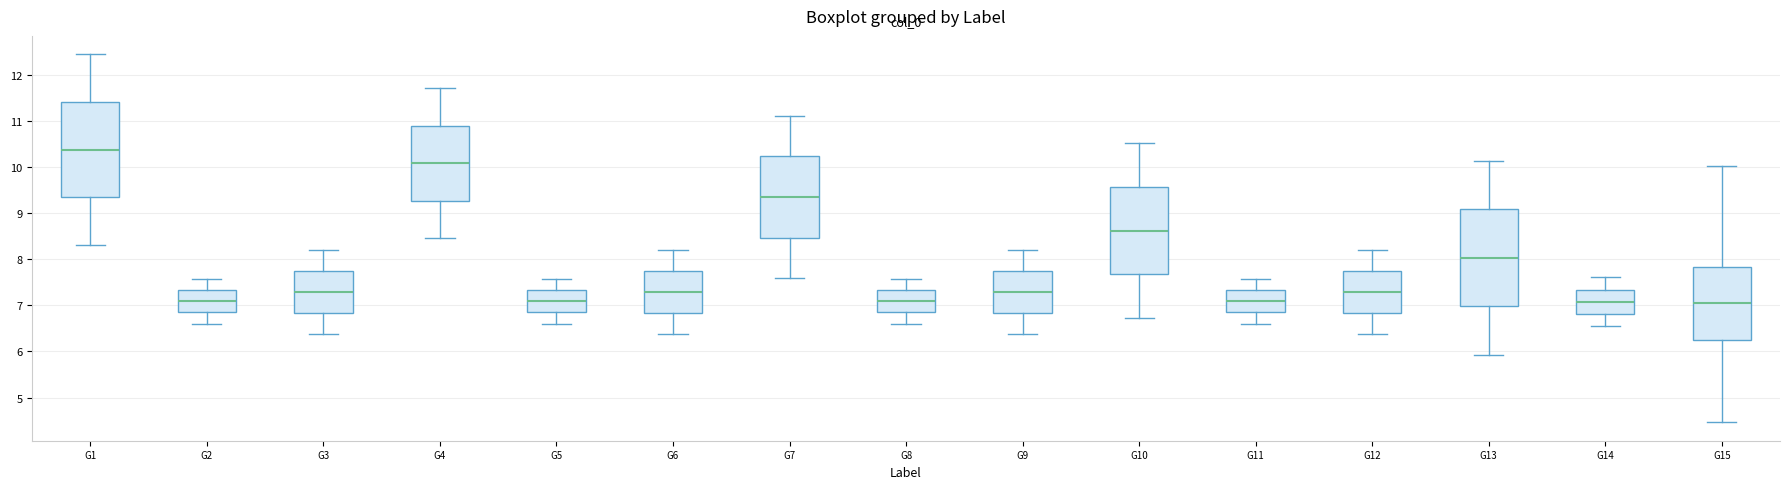

Reading left to right, transcribe this box plot: for each box, give where its median line is, the range the box spans, and where its two whiskers end, as read against the y-axis. The values are not printed on the chart, so give them approximately, as read against the axis.

G1: median 10.4, box 9.3 to 11.4, whiskers 8.3 to 12.4
G2: median 7.1, box 6.8 to 7.3, whiskers 6.6 to 7.6
G3: median 7.3, box 6.8 to 7.7, whiskers 6.4 to 8.2
G4: median 10.1, box 9.3 to 10.9, whiskers 8.5 to 11.7
G5: median 7.1, box 6.8 to 7.3, whiskers 6.6 to 7.6
G6: median 7.3, box 6.8 to 7.7, whiskers 6.4 to 8.2
G7: median 9.3, box 8.5 to 10.2, whiskers 7.6 to 11.1
G8: median 7.1, box 6.8 to 7.3, whiskers 6.6 to 7.6
G9: median 7.3, box 6.8 to 7.7, whiskers 6.4 to 8.2
G10: median 8.6, box 7.7 to 9.6, whiskers 6.7 to 10.5
G11: median 7.1, box 6.8 to 7.3, whiskers 6.6 to 7.6
G12: median 7.3, box 6.8 to 7.7, whiskers 6.4 to 8.2
G13: median 8.0, box 7.0 to 9.1, whiskers 5.9 to 10.1
G14: median 7.1, box 6.8 to 7.3, whiskers 6.5 to 7.6
G15: median 7.0, box 6.2 to 7.8, whiskers 4.5 to 10.0